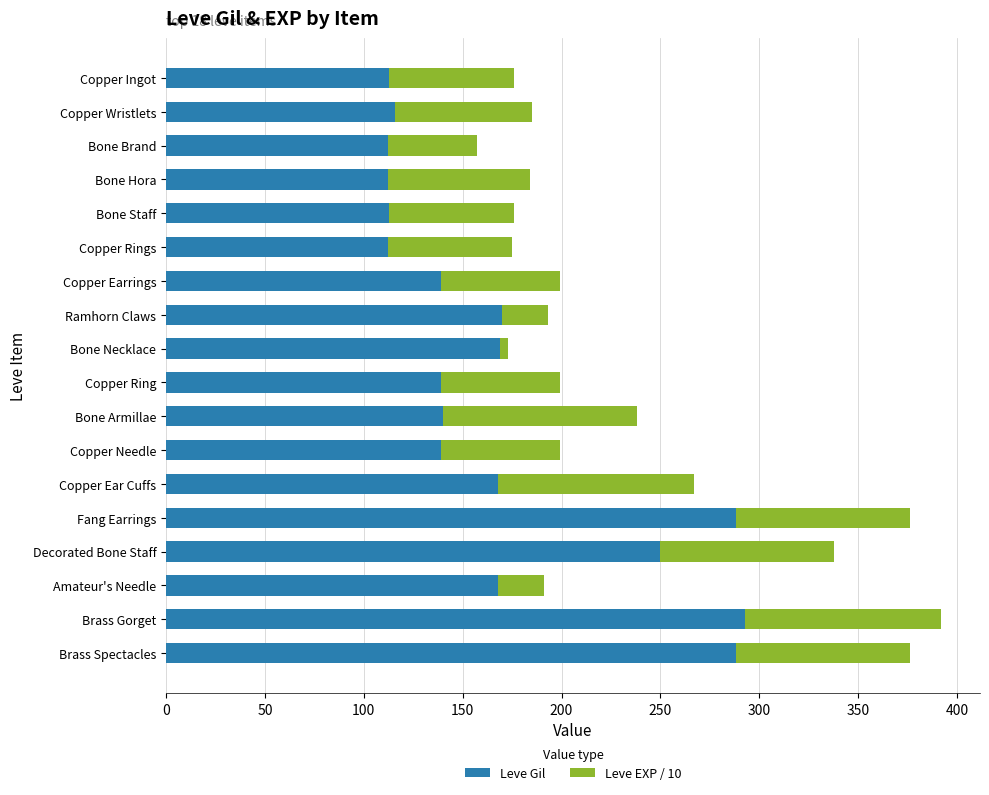

The value of Leve Gil at Amateur's Needle is 69. True or false?

False